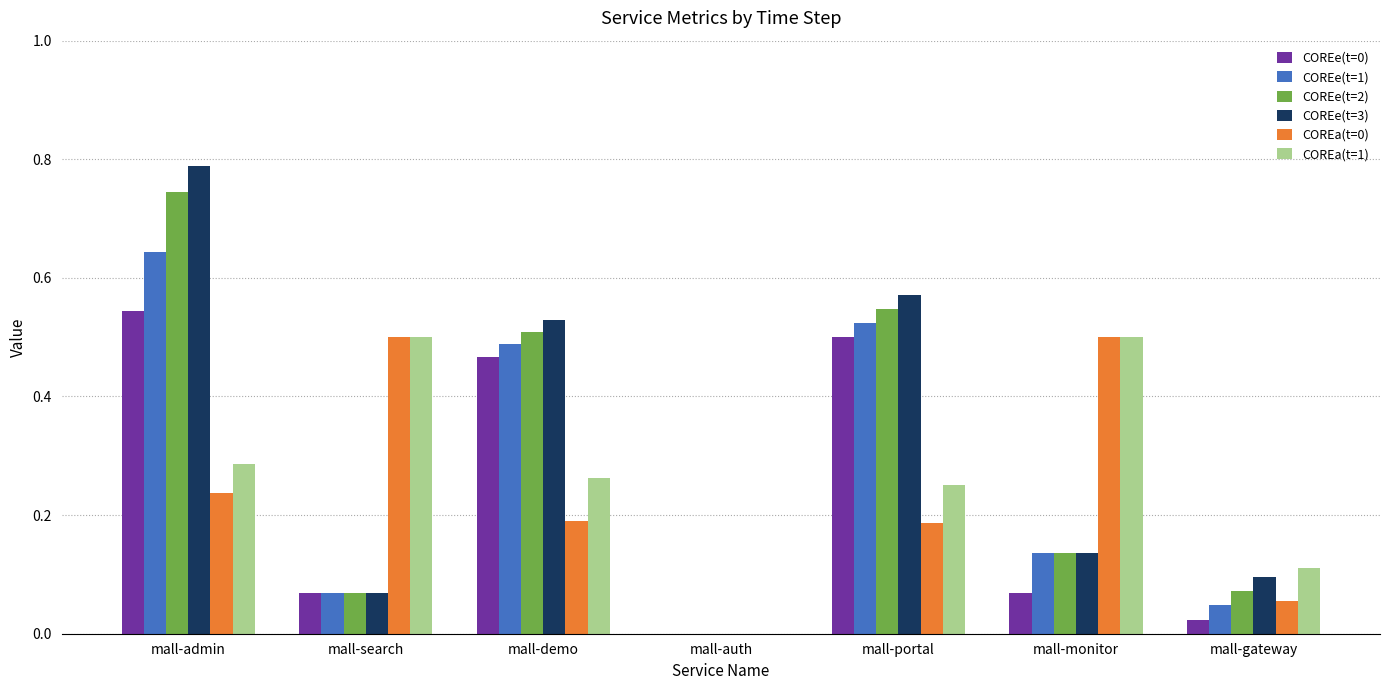

At which category is the sum across all series the highest?

mall-admin